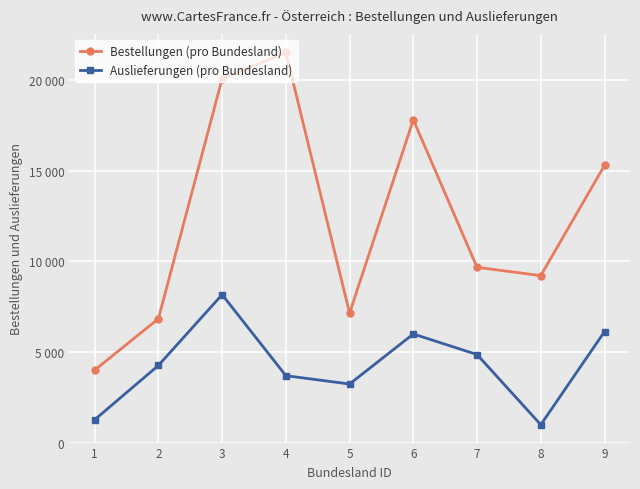

Is the value of Auslieferungen (pro Bundesland) at 4 greater than the value of Bestellungen (pro Bundesland) at 2?

No